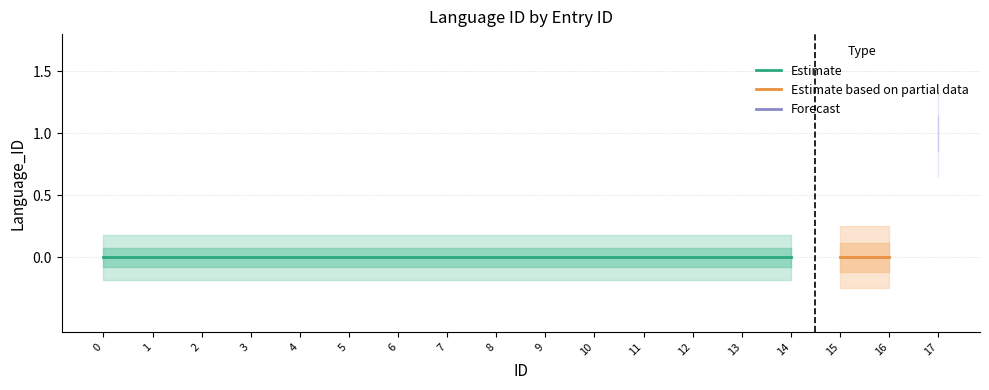

List the labels in order of value, largest first.

17, 0, 1, 2, 3, 4, 5, 6, 7, 8, 9, 10, 11, 12, 13, 14, 15, 16